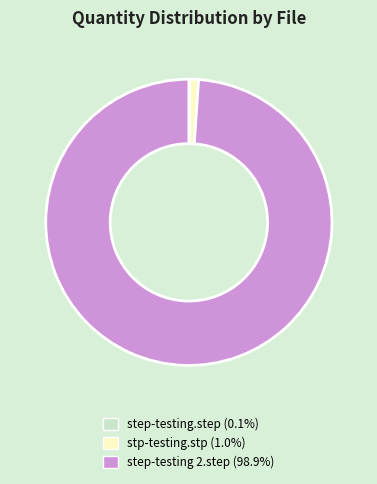

What is the majority slice?

step-testing 2.step